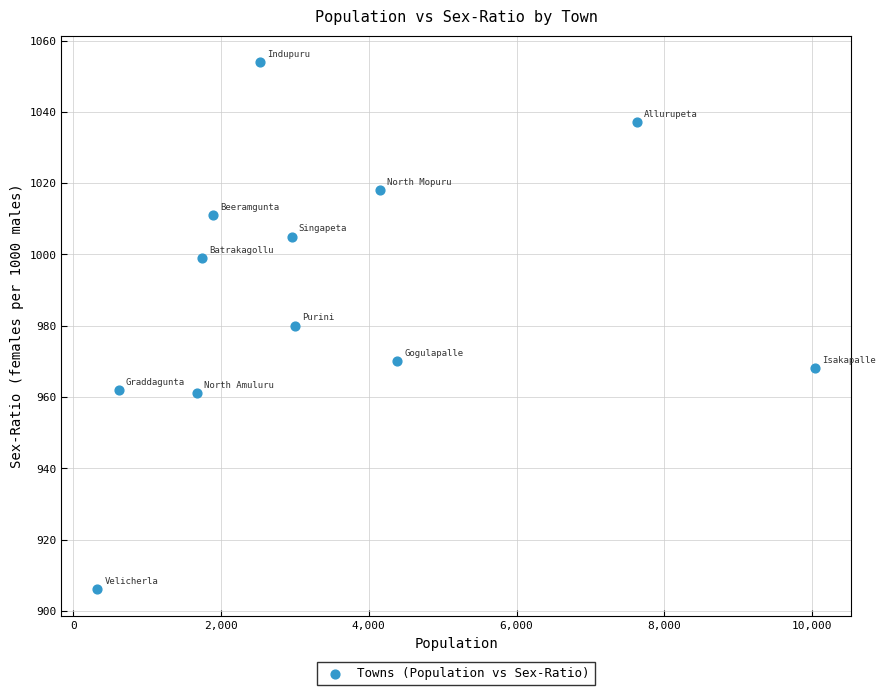

What is the average X value?

3412